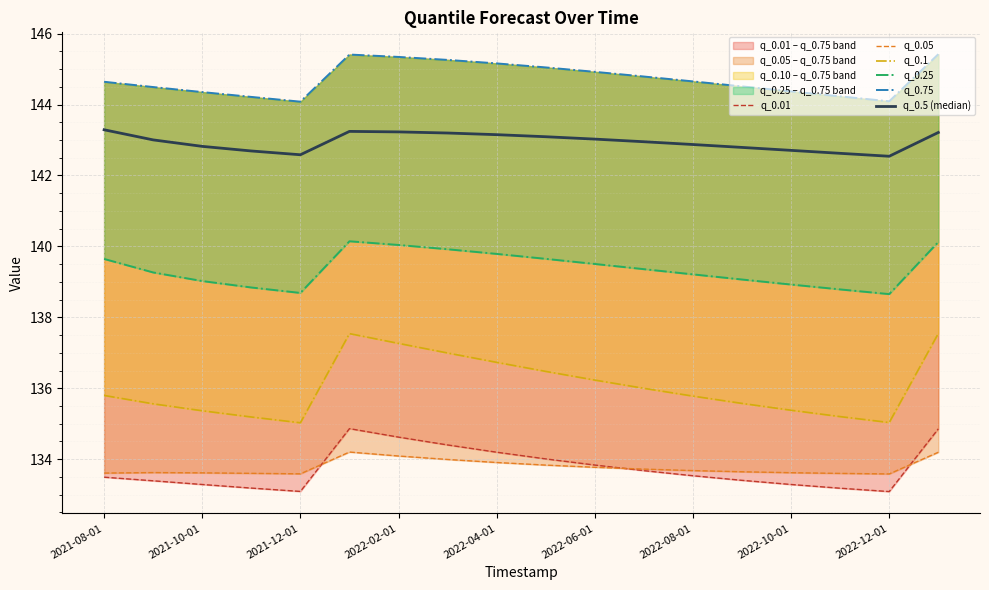

What are all the series names shown in the legend?

q_0.01, q_0.05, q_0.1, q_0.25, q_0.75, q_0.5 (median)